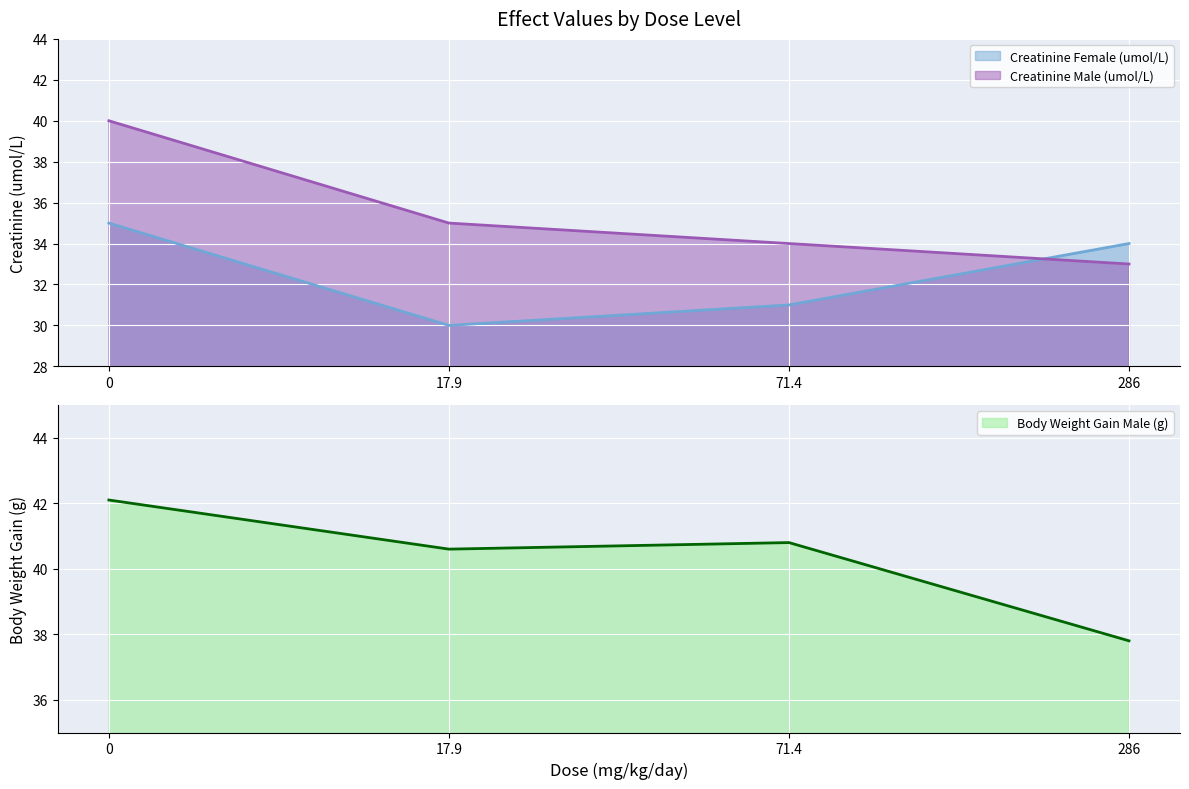

True or false: Creatinine Female (umol/L) has a value of 34 at 286.

True